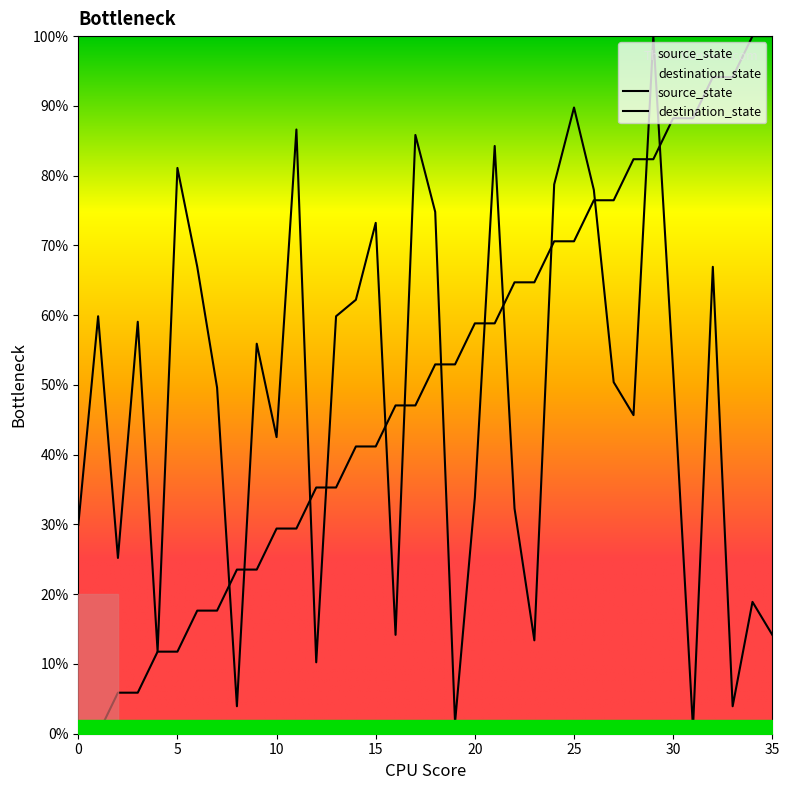

Is this an area chart (filled region under the line)?

No